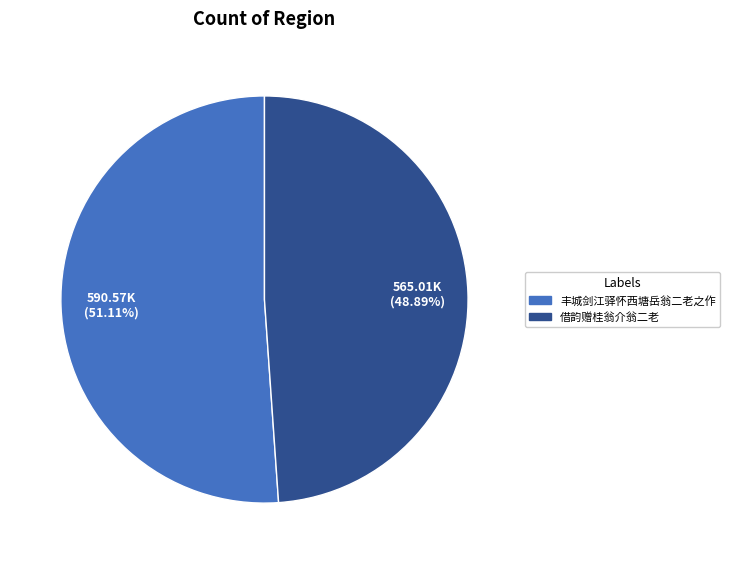

True or false: 丰城剑江驿怀西塘岳翁二老之作 accounts for 51% of the total.

True